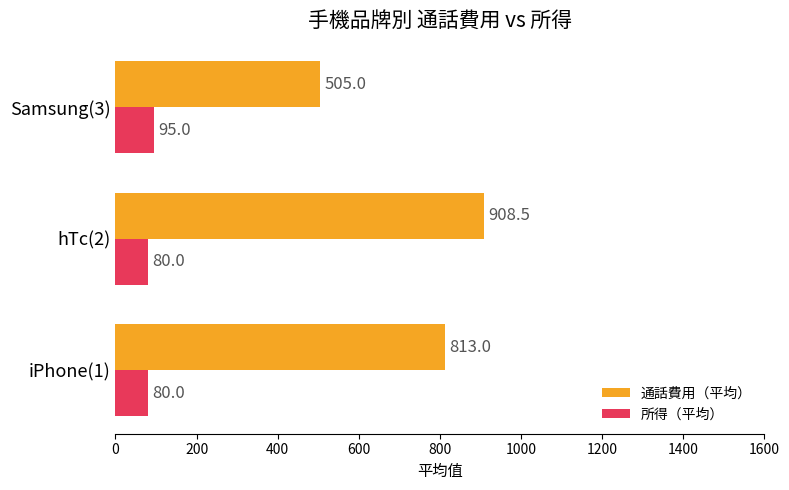

What is the difference between the maximum and second lowest values in the 通話費用（平均） series?

95.5